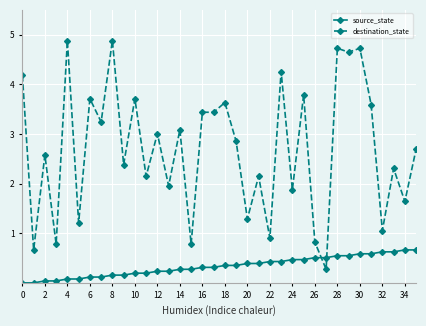

What is the minimum value for destination_state?

0.3